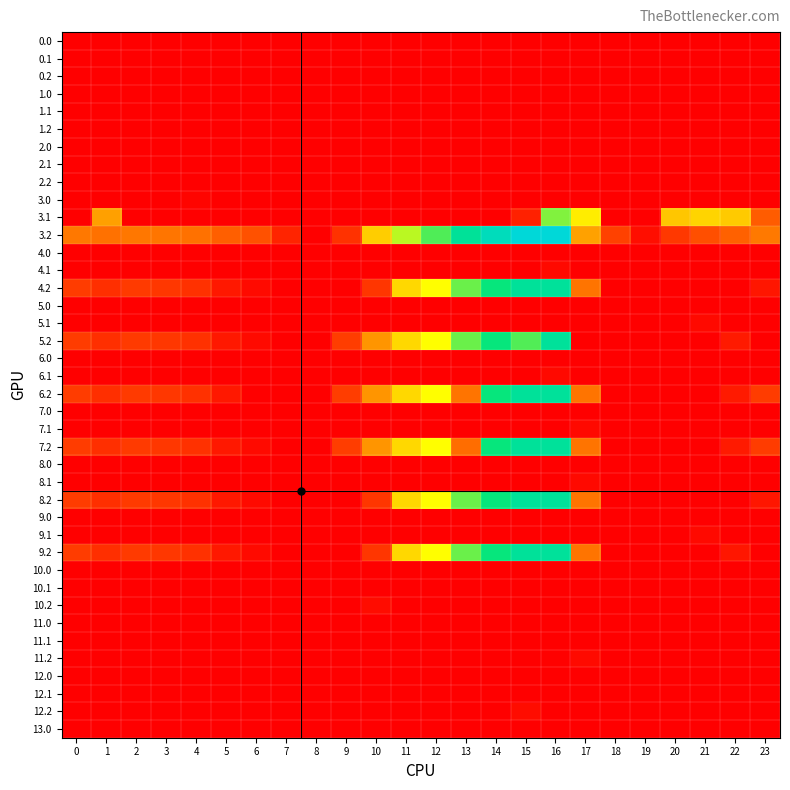

What is the maximum value shown in the chart?

593.6